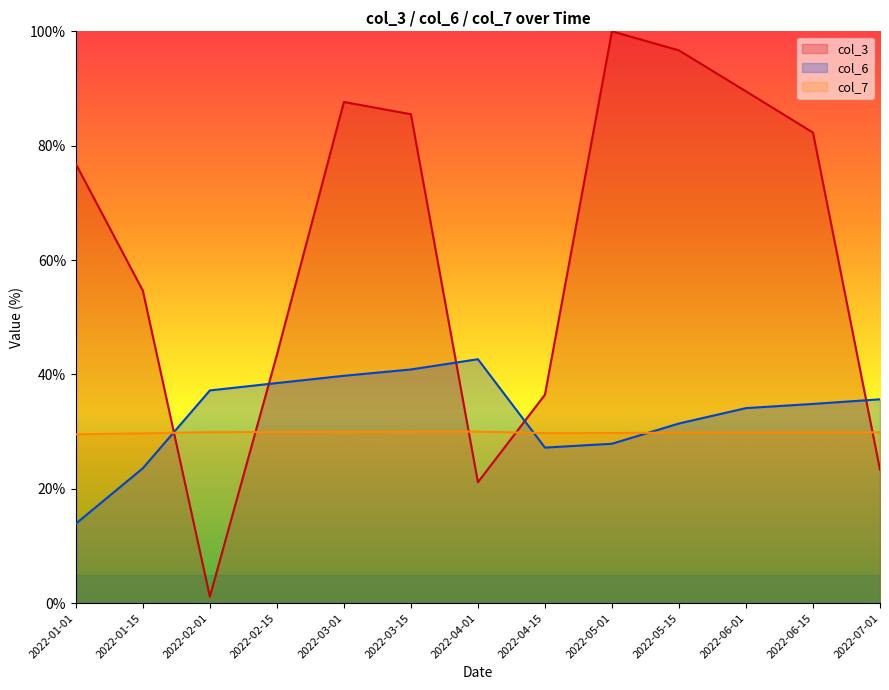

What is the difference between the second highest and second lowest values in the col_7 series?

0.3